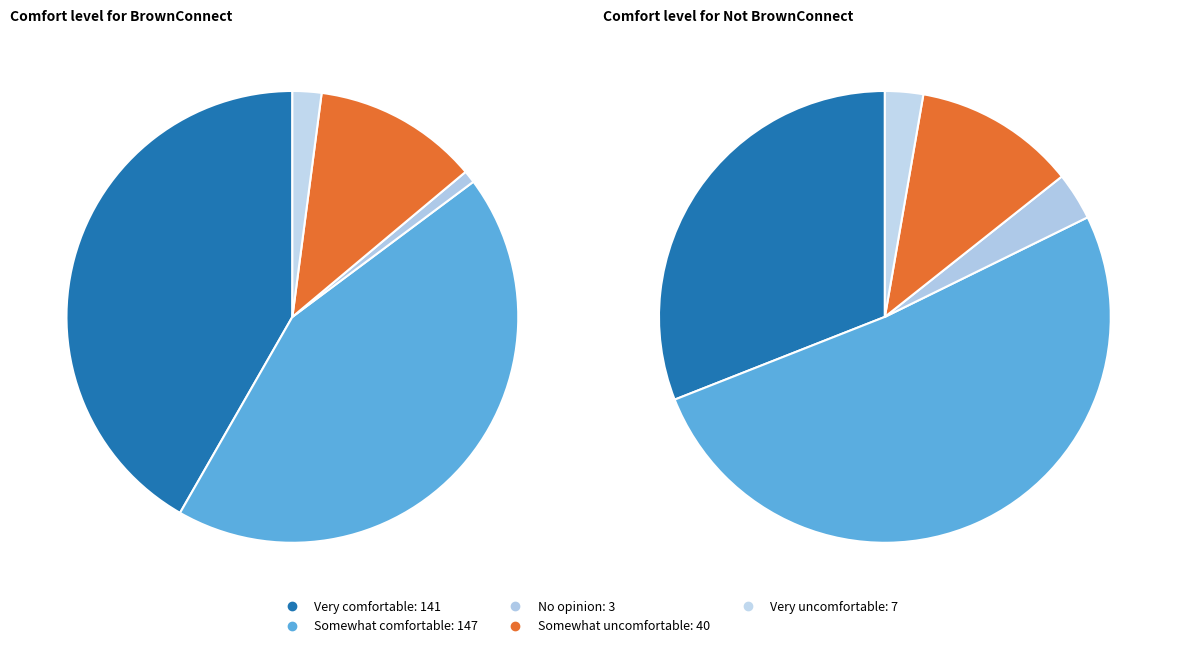

What is the spread (max minus min) of values at BrownConnect?

144